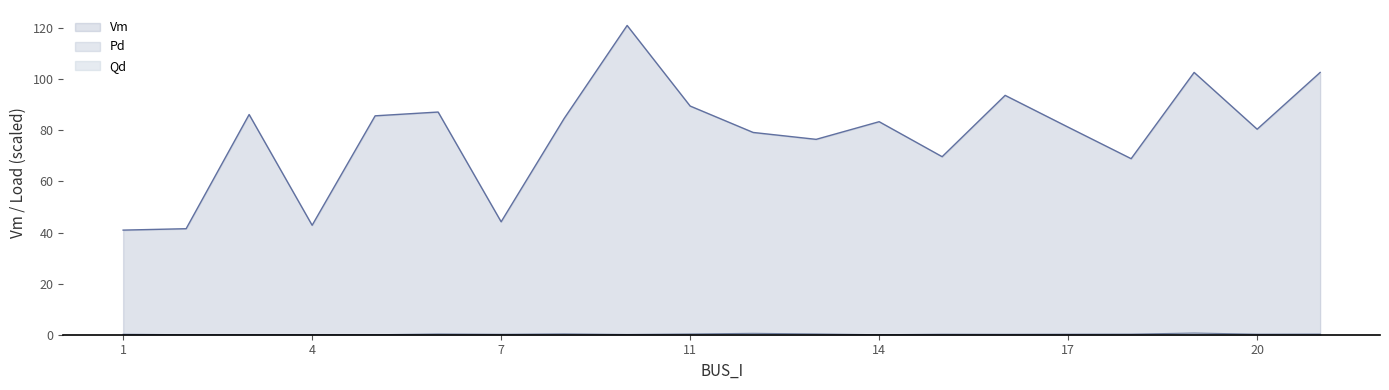

What is the greatest value displayed?

121.1